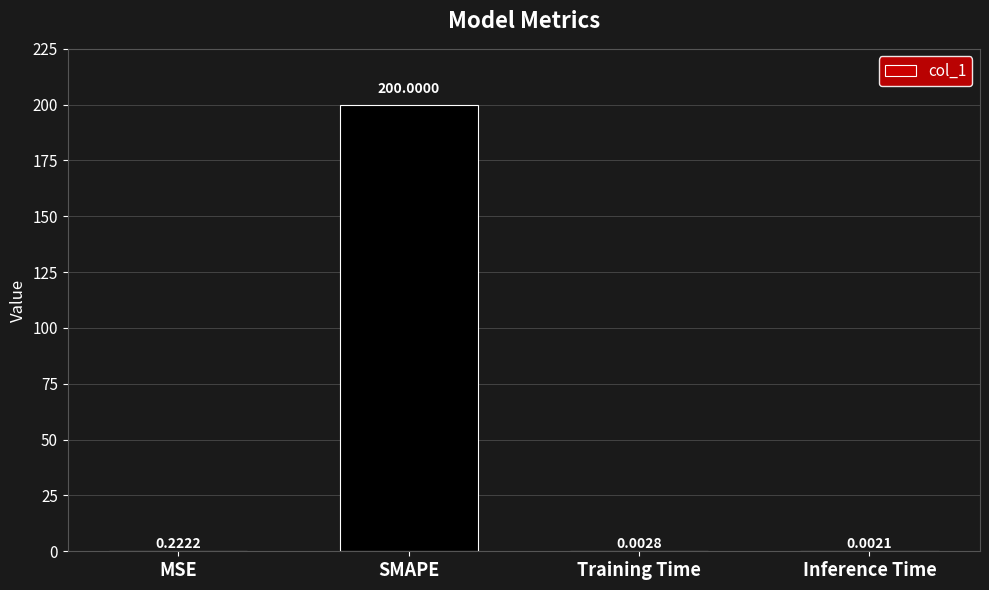

What is the sum of the values at Inference Time and SMAPE?

200.0